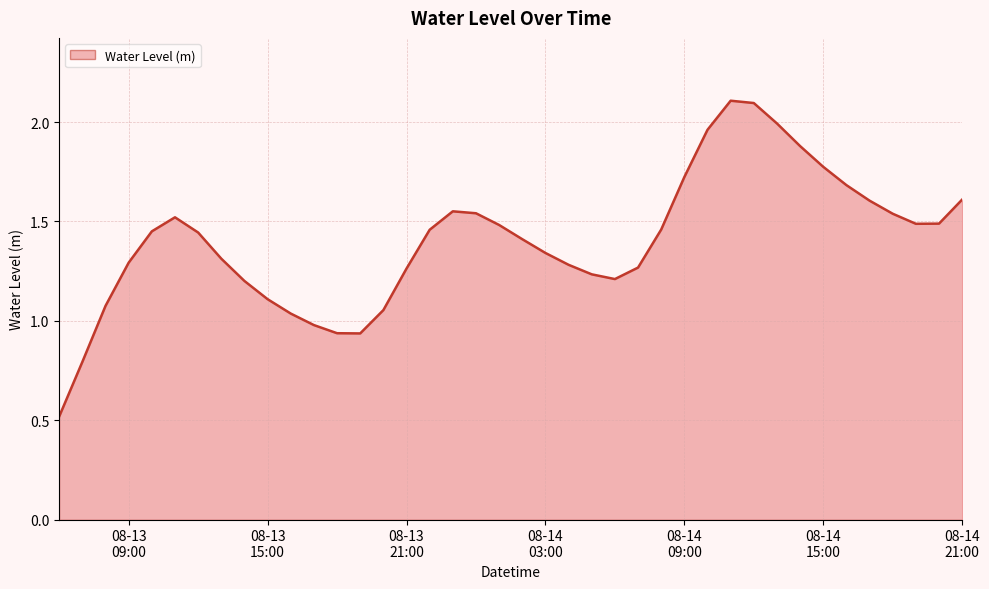

What is the smallest value displayed?

0.5